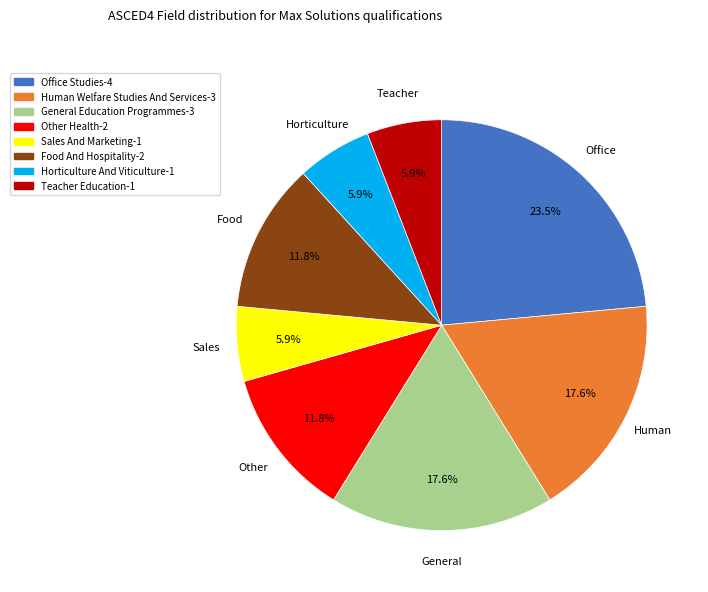

Does any single category account for the majority?

No